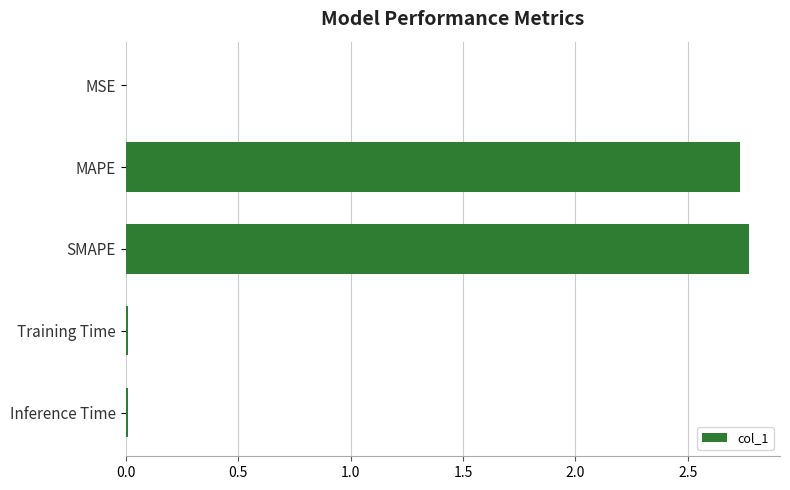

The value at MSE is 0.0. True or false?

True